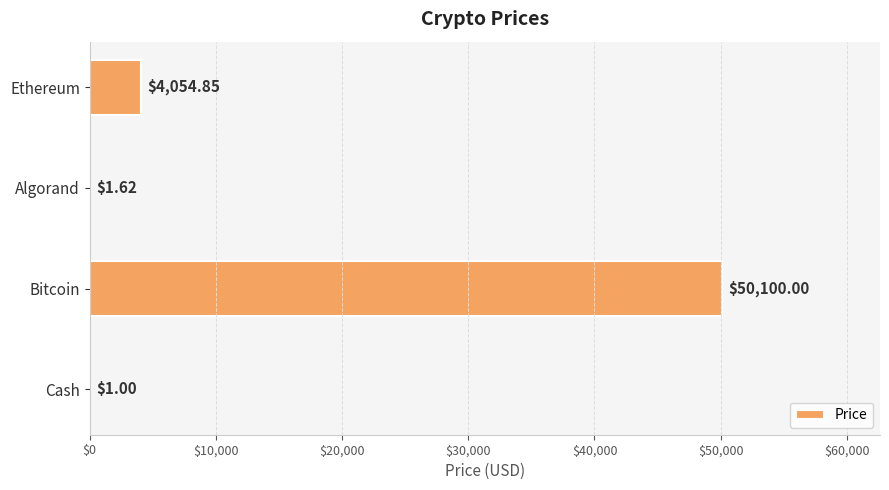

What is the sum of all values?

54157.5